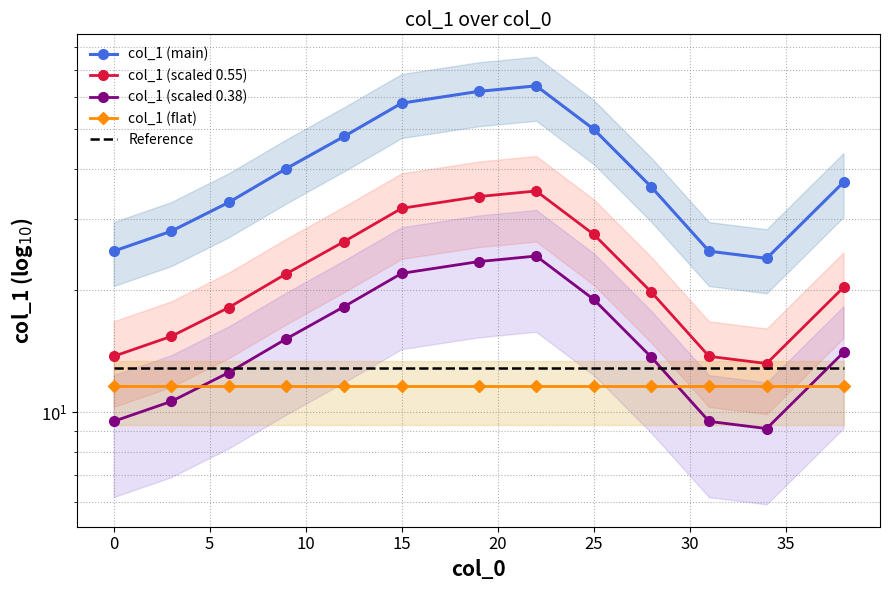

Which series ends up on top after the final intersection of col_1 (scaled 0.38) and Reference?

col_1 (scaled 0.38)